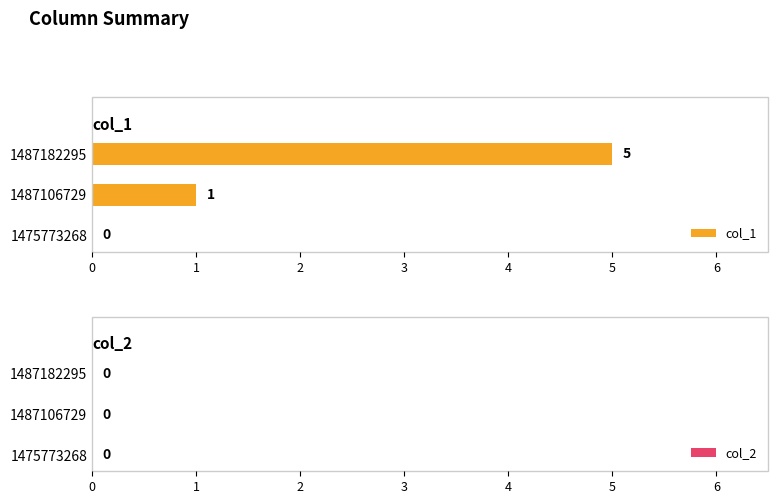

What is the greatest value displayed?

5